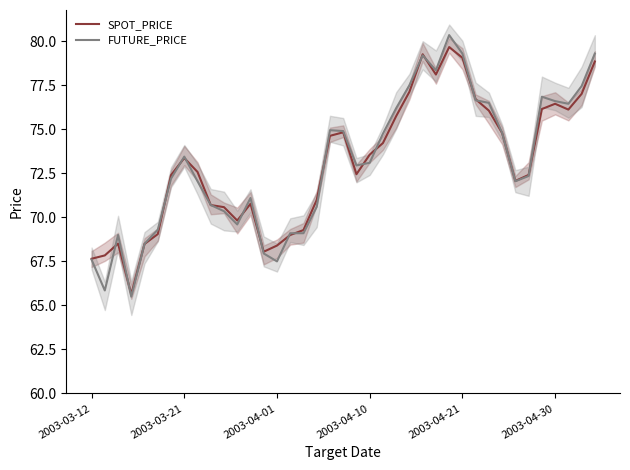

Is it true that SPOT_PRICE equals 32.3 at 2003-03-12?

False